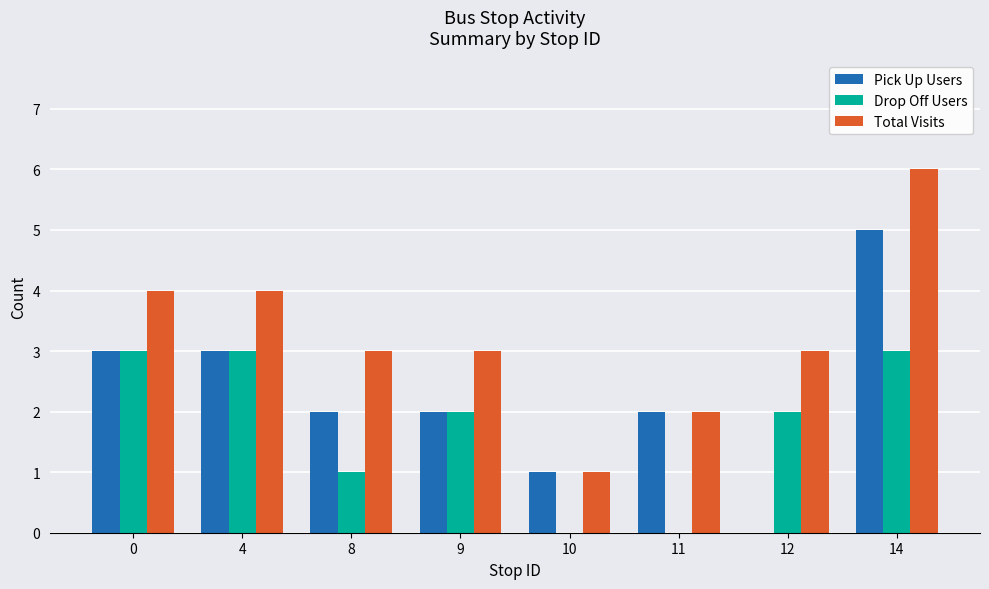

Which category has the highest value in the Total Visits series?

14